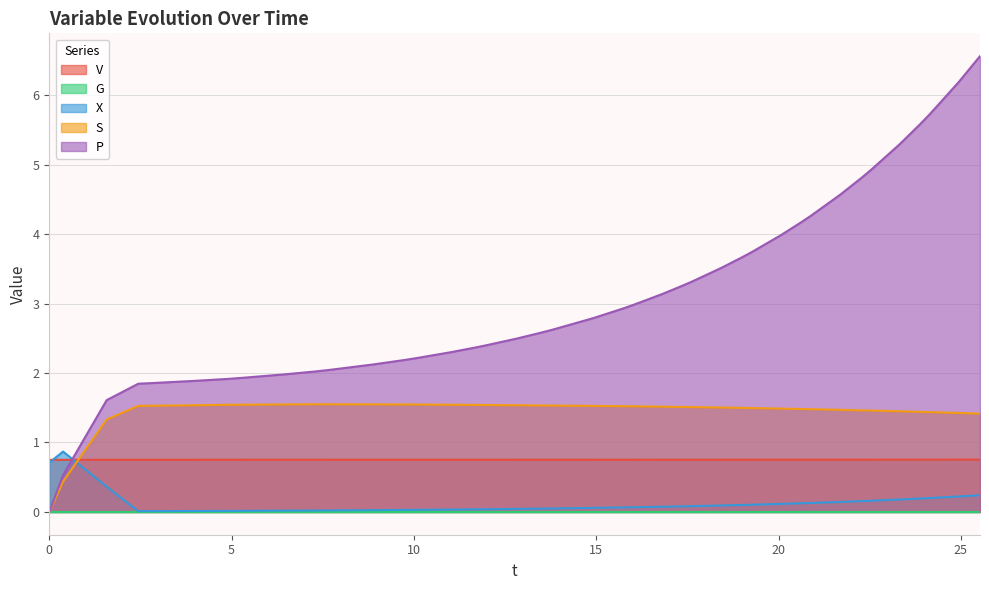

How many times do P and X cross each other?

1